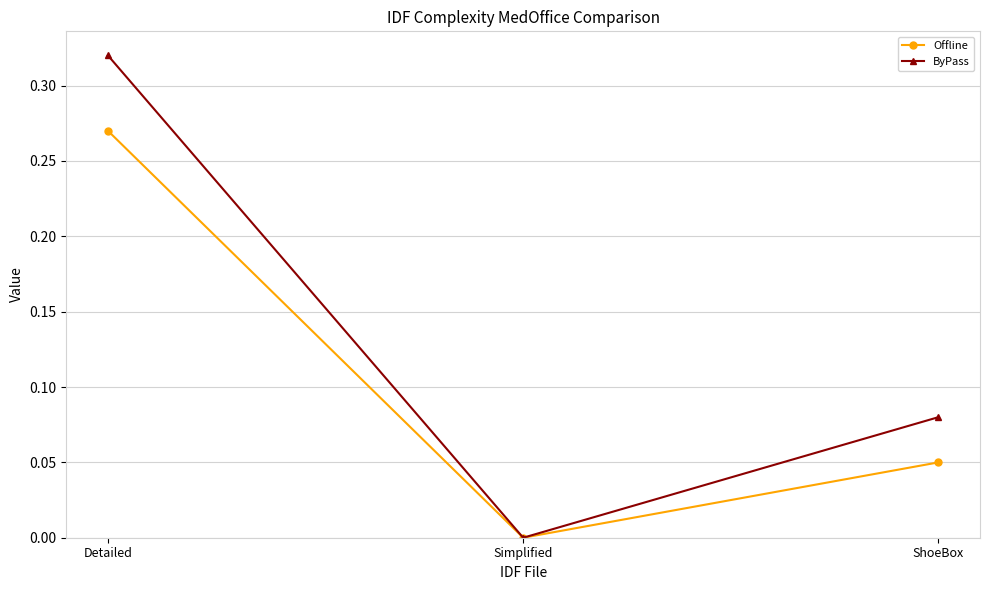

What position from the right is ShoeBox?

1